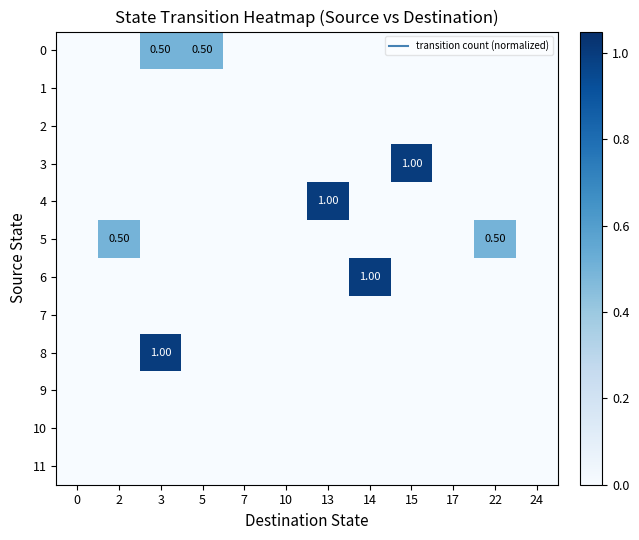

Between 3 and 15, which series saw the biggest shift?

3